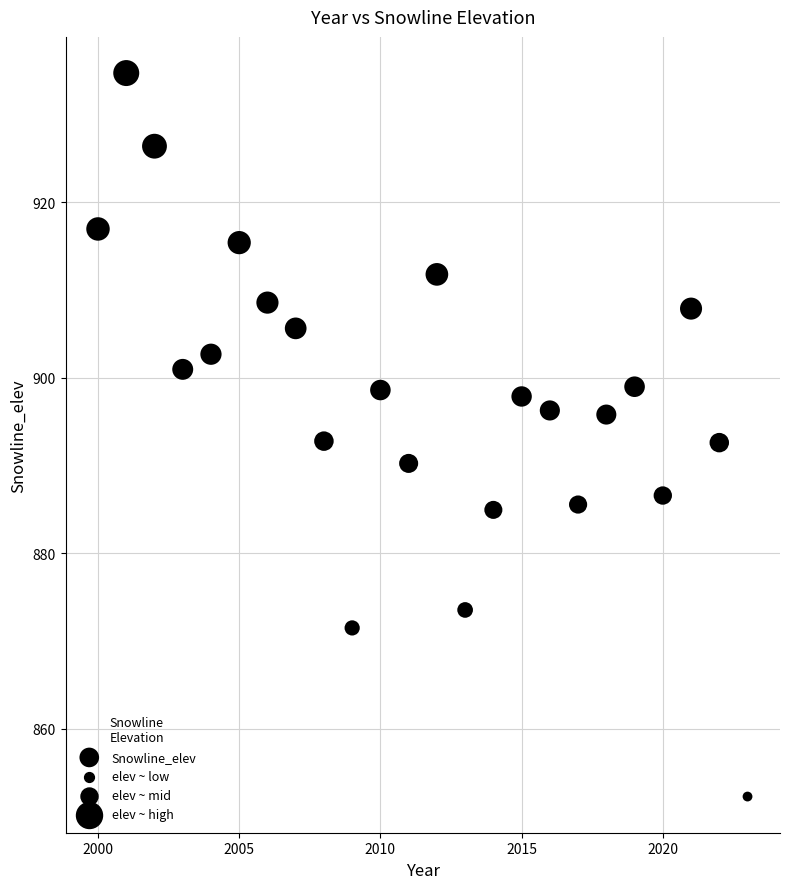

What is the range of X values (max minus min)?

23.0